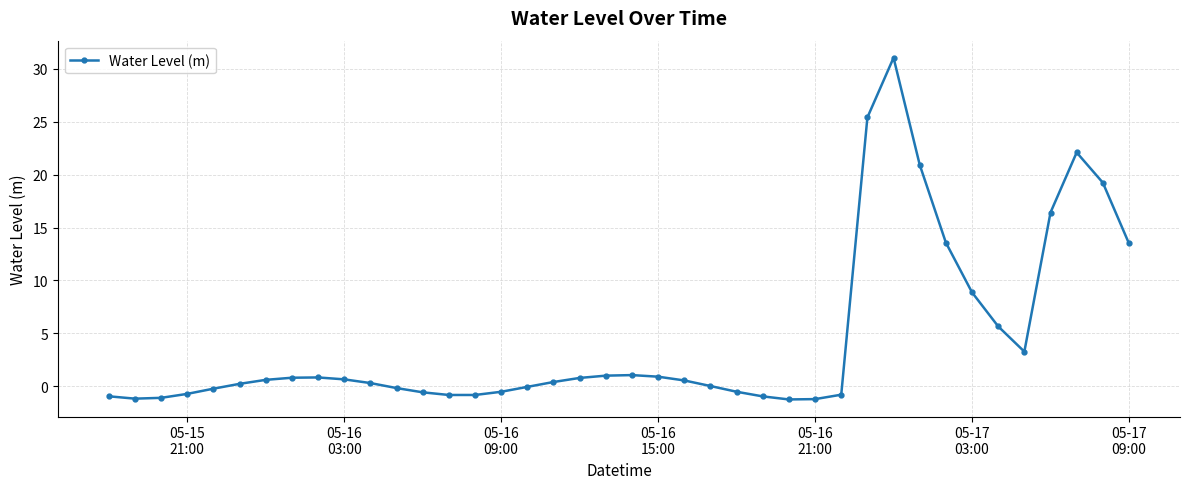

What is the greatest value displayed?

31.1